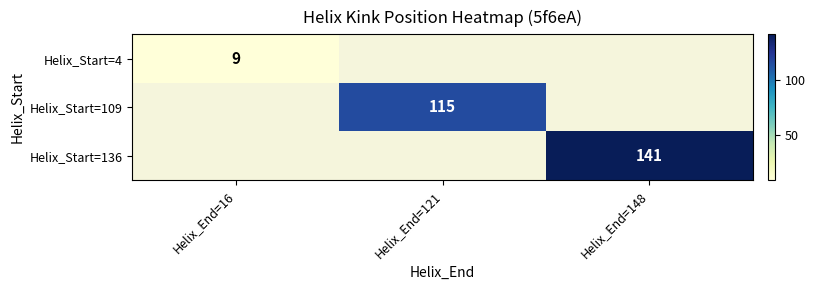

The value of Helix_Start=4 at Helix_End=16 is 9. True or false?

True